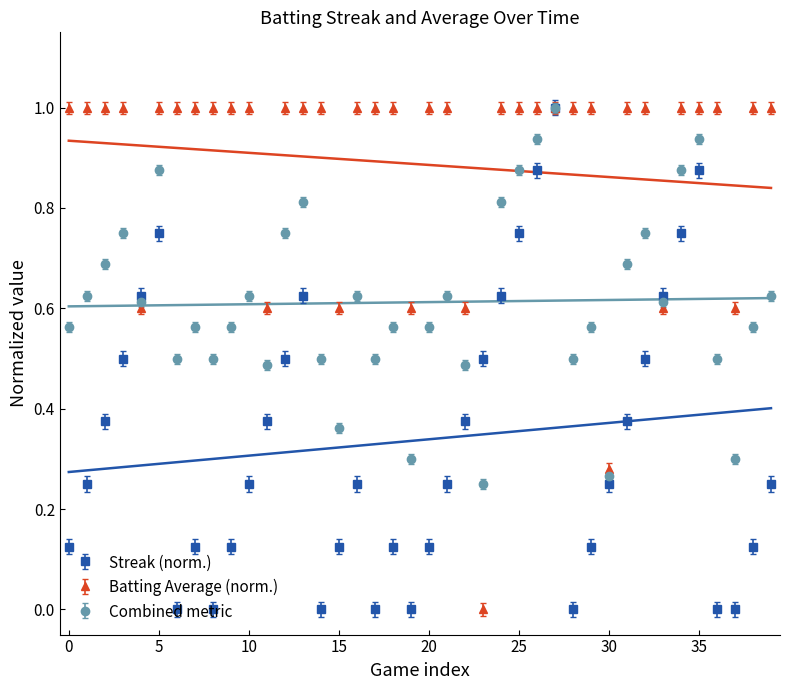

What is the difference between the second highest and second lowest values in the Streak series?

0.9